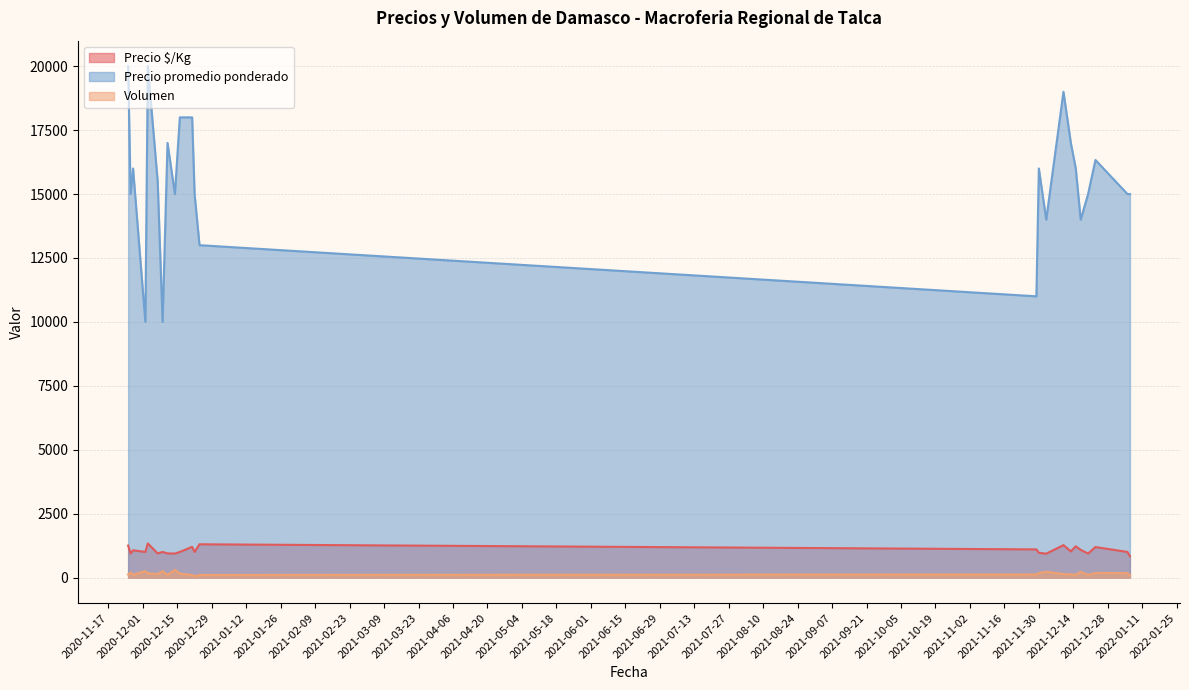

Which category has the highest value in the Precio promedio ponderado series?

2020-11-25